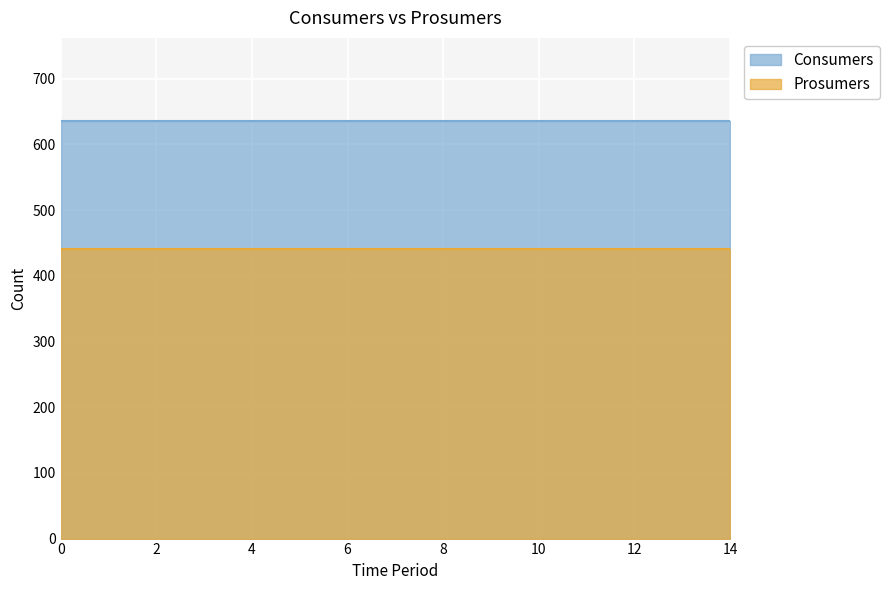

What are all the series names shown in the legend?

Consumers, Prosumers